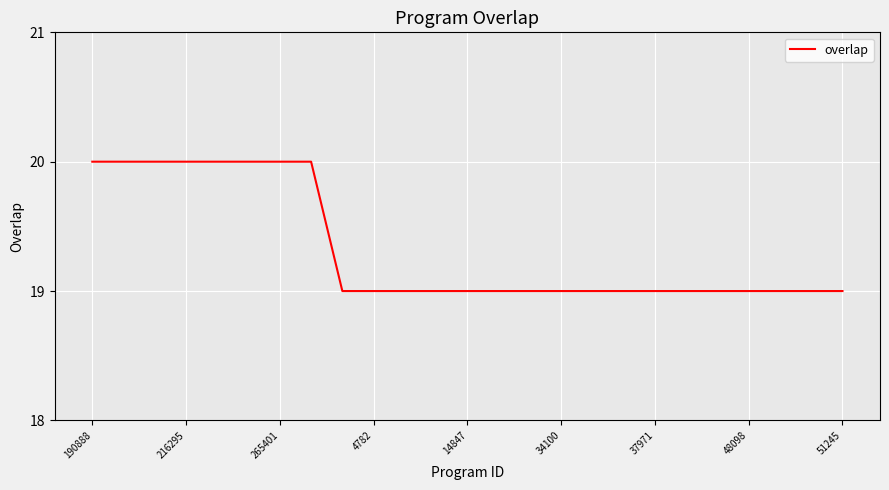

What is the greatest value displayed?

20